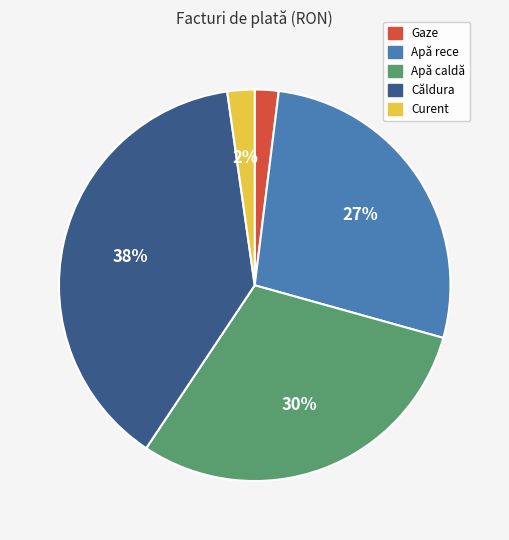

Between Curent and Apă rece, which is larger?

Apă rece